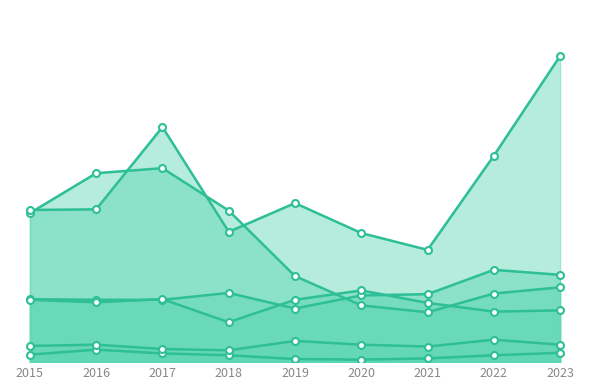

At which label is Criminal Sexual Assault closest to 27?

2015